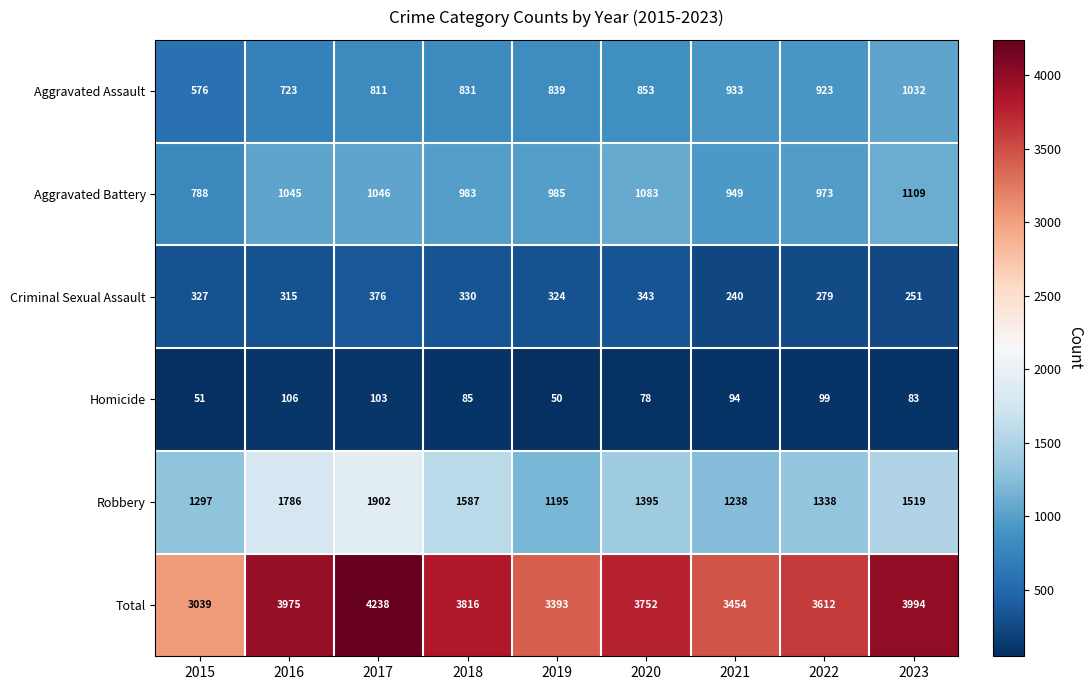

Which label corresponds to the largest value in the chart?

2017